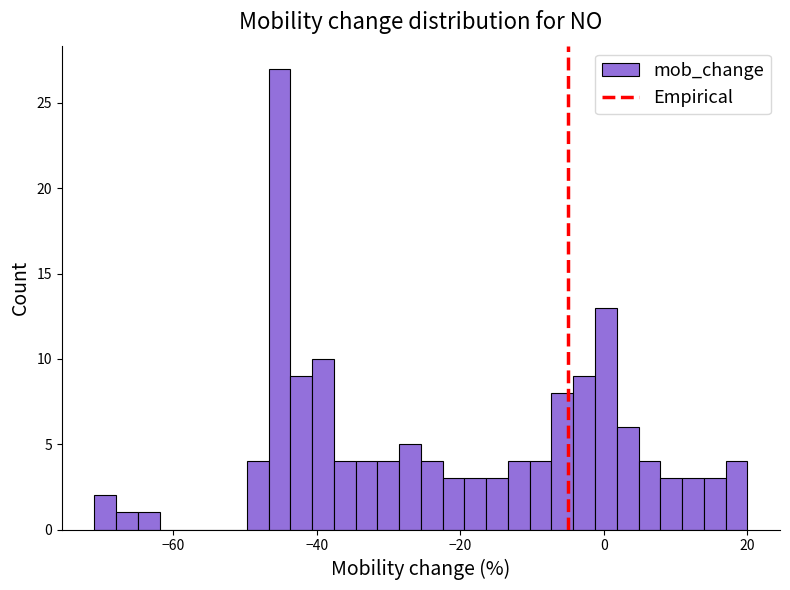

Around what value on the x-axis is the tallest bar? Give the approximate position of its centre, as read against the axis.

-46